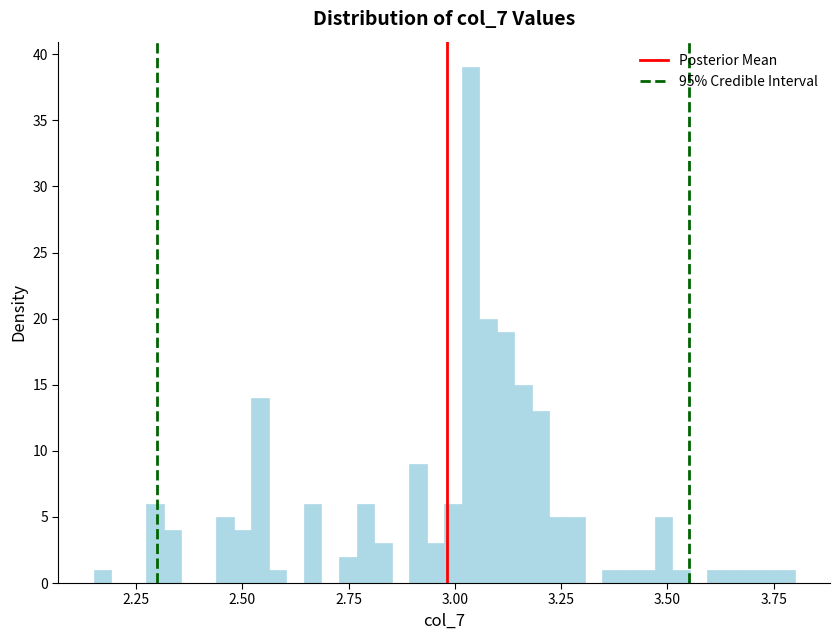

Read against the x-axis, roughly where is the centre of the tallest bar?

3.05